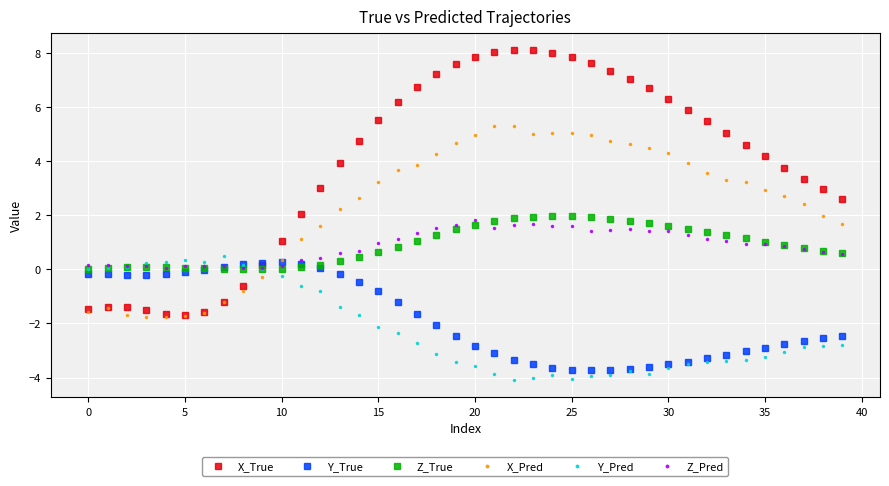

Which series has the widest spread of values?

X_True